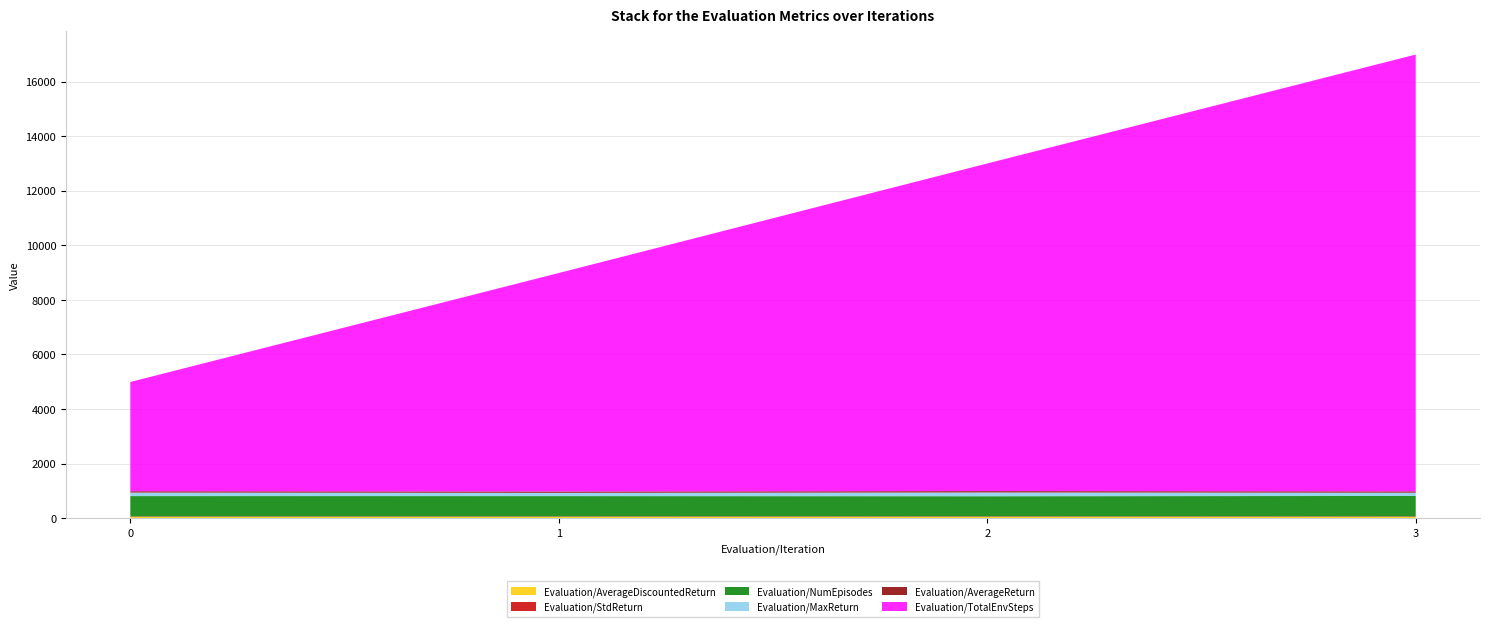

Reading left to right, list all the values displayed in this chart.

Evaluation/AverageDiscountedReturn: 0=47.4	1=47.5	2=47.8	3=47.1
Evaluation/StdReturn: 0=15.1	1=15.3	2=16.4	3=15.4
Evaluation/NumEpisodes: 0=746.0	1=745.0	2=739.0	3=750.0
Evaluation/MaxReturn: 0=129.0	1=120.2	2=138.2	3=120.0
Evaluation/AverageReturn: 0=48.6	1=48.6	2=49.0	3=48.3
Evaluation/TotalEnvSteps: 0=4003.0	1=8006.0	2=12006.0	3=16007.0